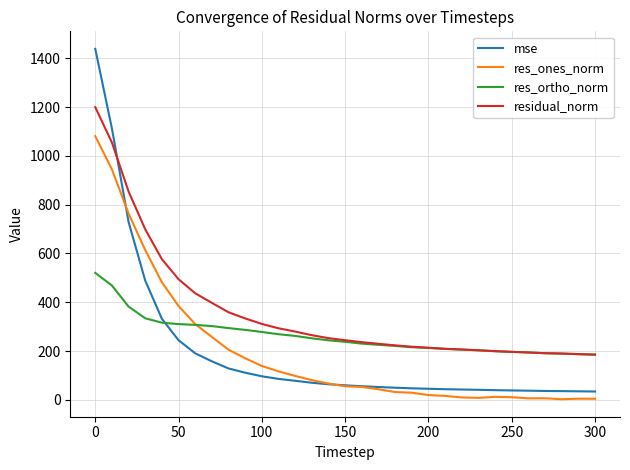

Which series has the widest spread of values?

mse